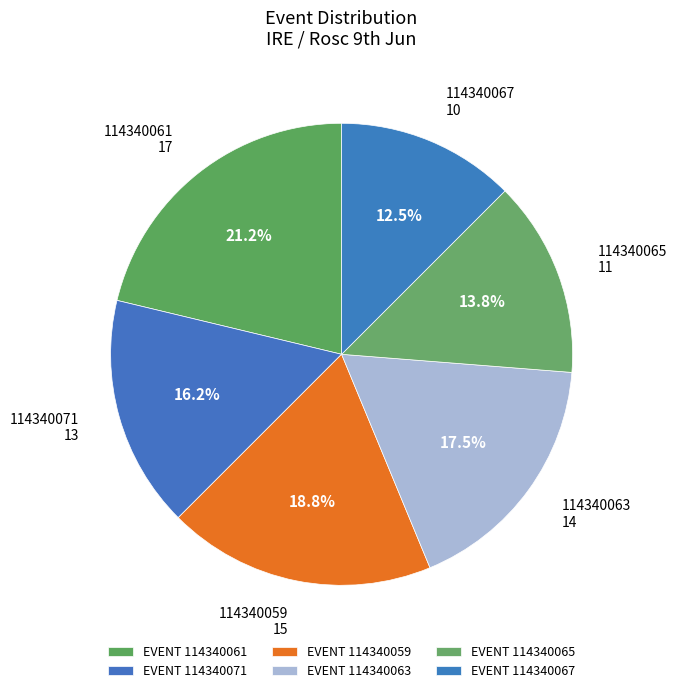

What is the ratio of the value at 114340063 to the value at 114340071?

1.1